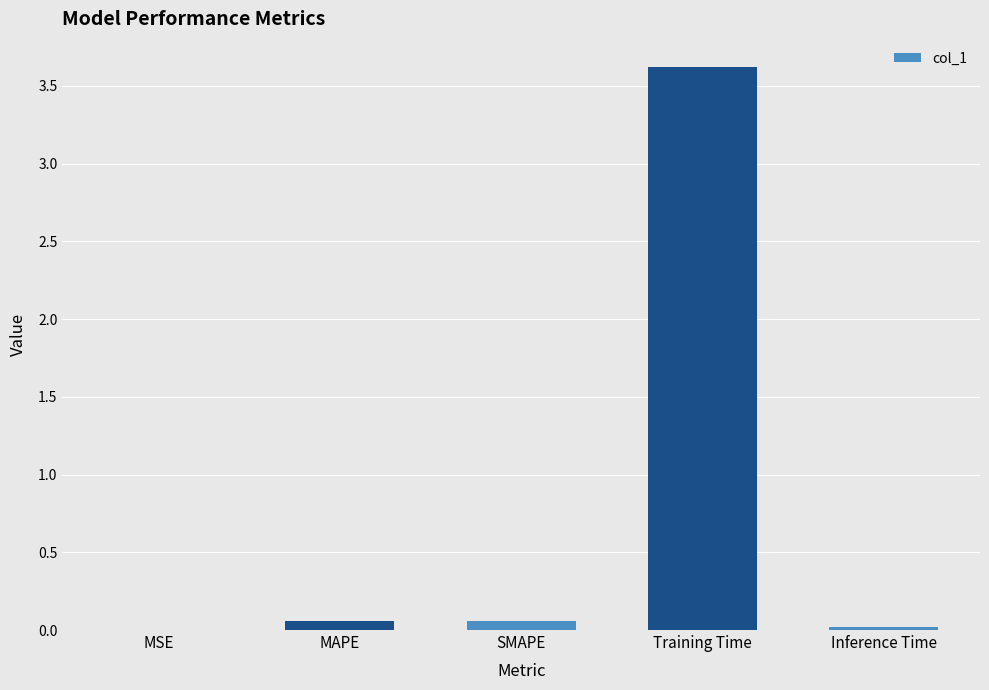

The chart shows a value of 0.0 at MSE. True or false?

True